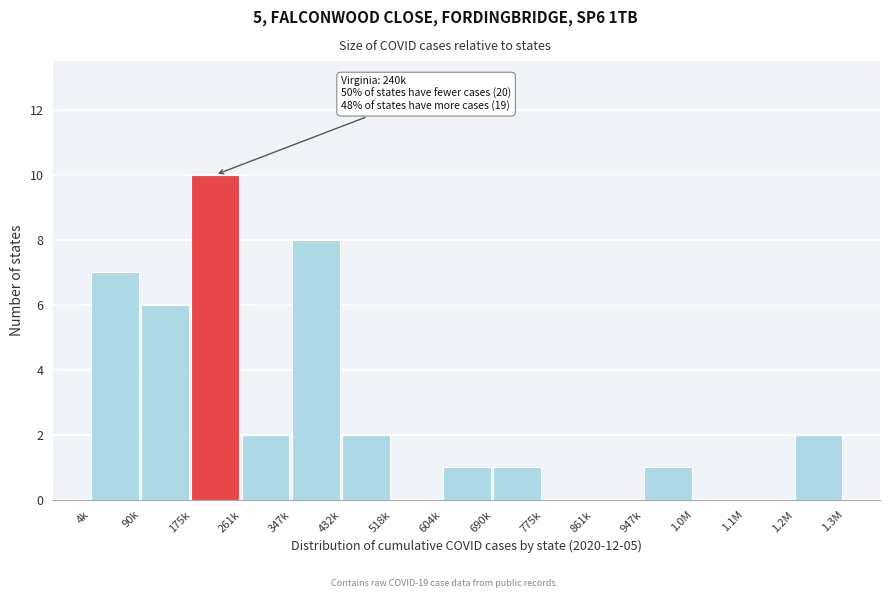

Reading left to right, list all the values displayed in this chart.

4k=7	90k=6	175k=10	261k=2	347k=8	432k=2	518k=0	604k=1	690k=1	775k=0	861k=0	947k=1	1.0M=0	1.1M=0	1.2M=2